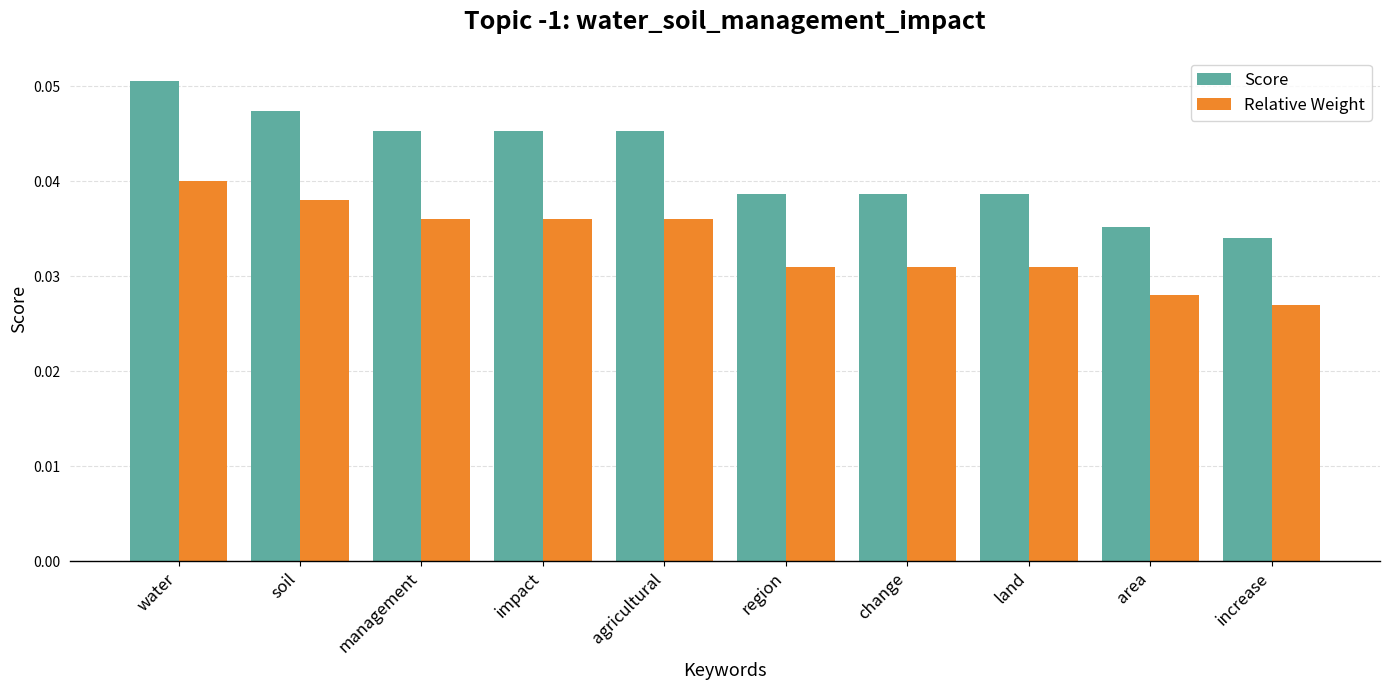

The Score series shows 0.1 at land. True or false?

False